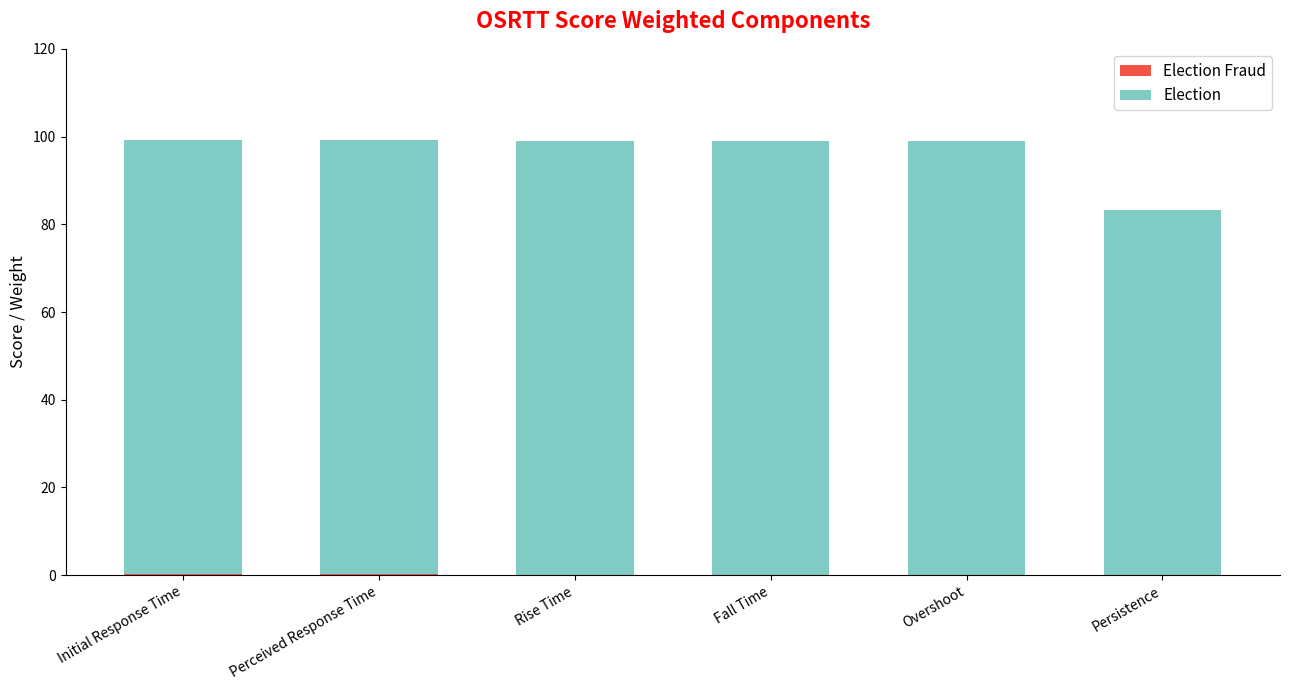

Are the bars horizontal?

No